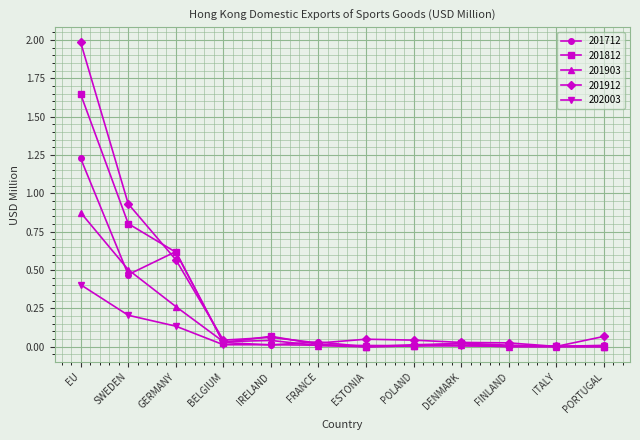

How many series are shown in this chart?

5